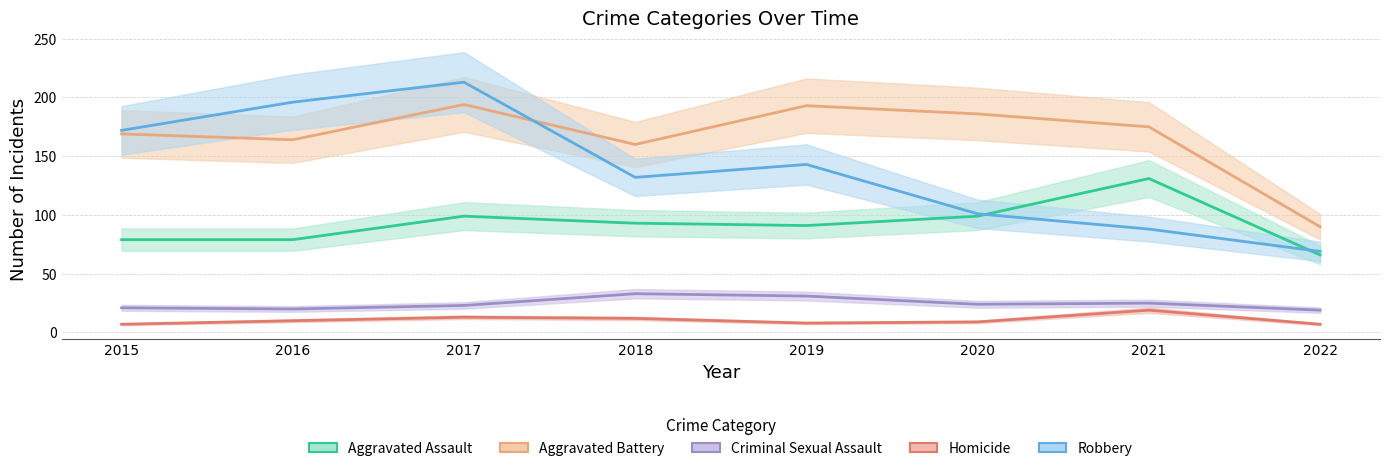

True or false: Criminal Sexual Assault and Robbery cross at least once.

False